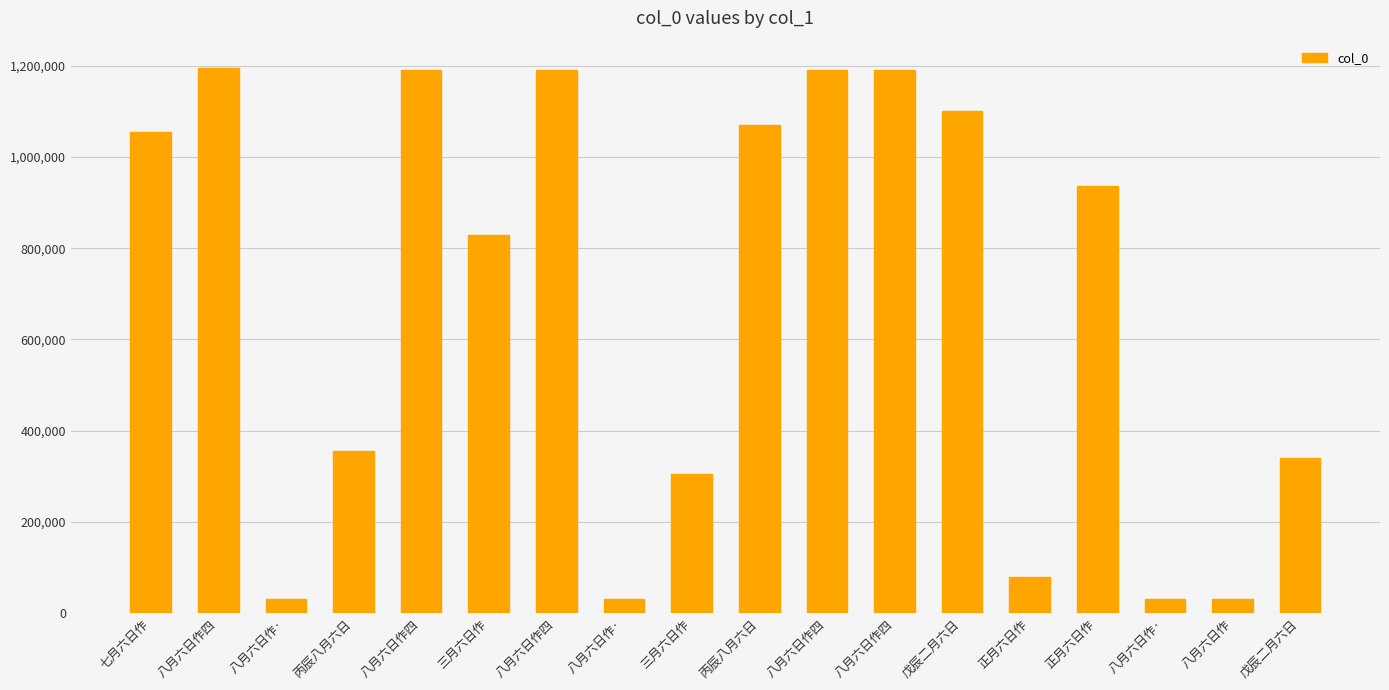

How many bars are there in total?

18